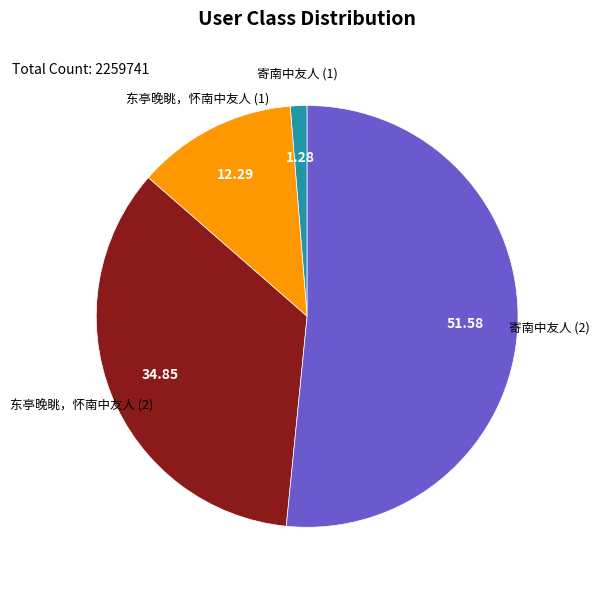

Does any single category account for the majority?

Yes